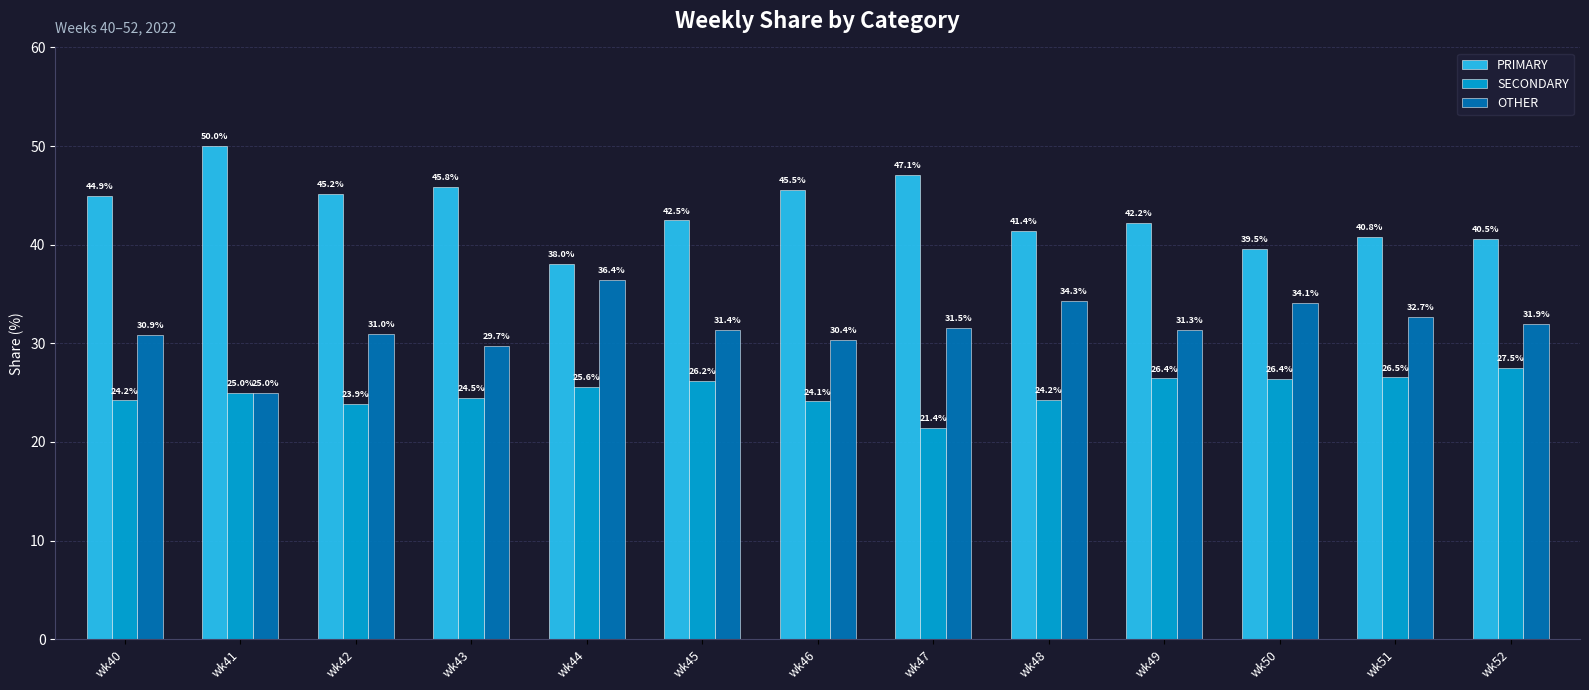

Between wk46 and wk49, which series saw the biggest shift?

PRIMARY